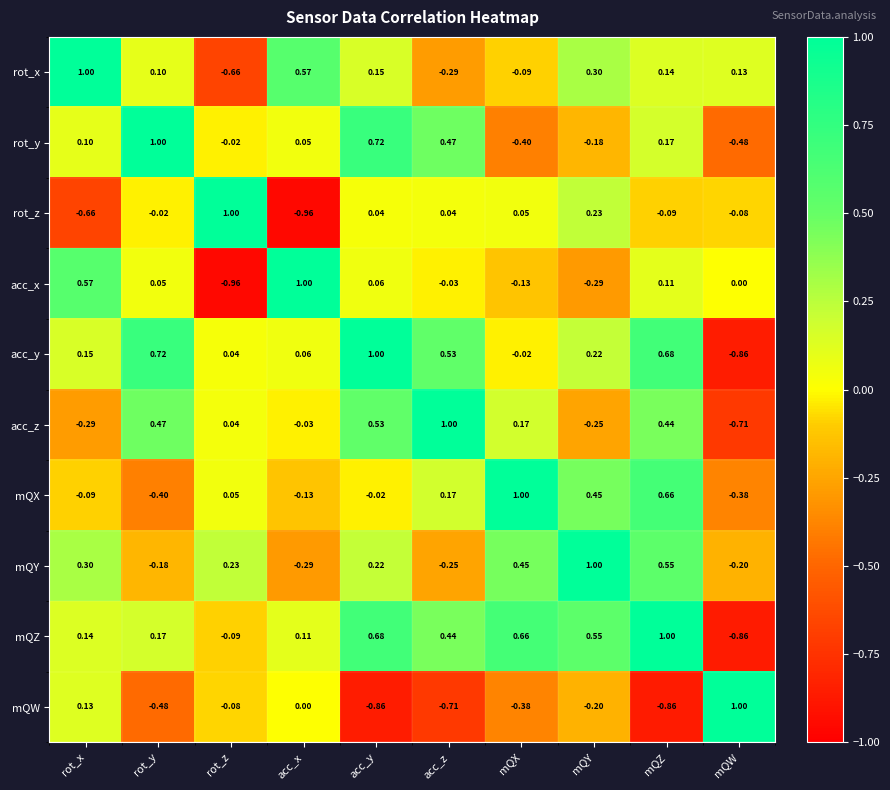

Rank the categories by mQZ value from highest to lowest.

mQZ, acc_y, mQX, mQY, acc_z, rot_y, rot_x, acc_x, rot_z, mQW